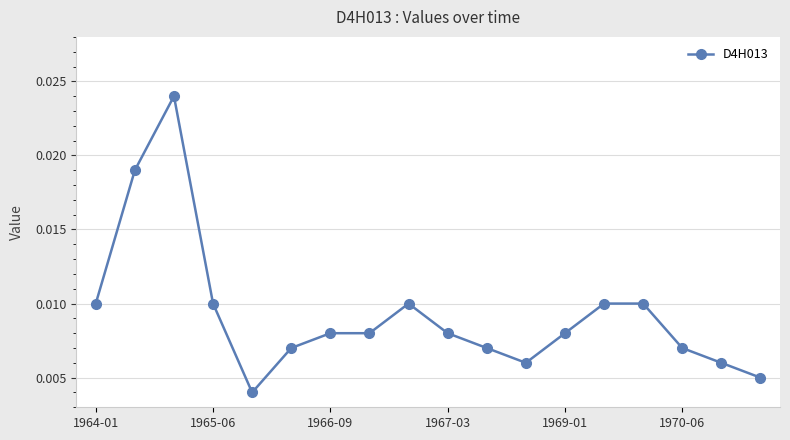

How many values are between 0 and 1?

18